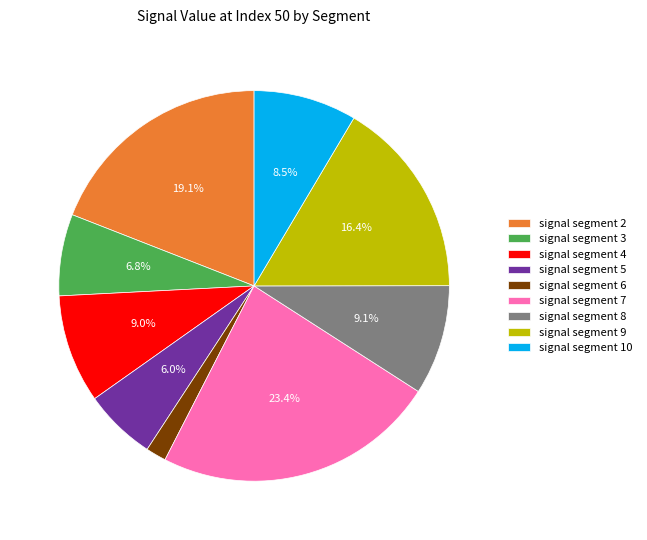

Does signal segment 2 account for over 50% of the chart?

No